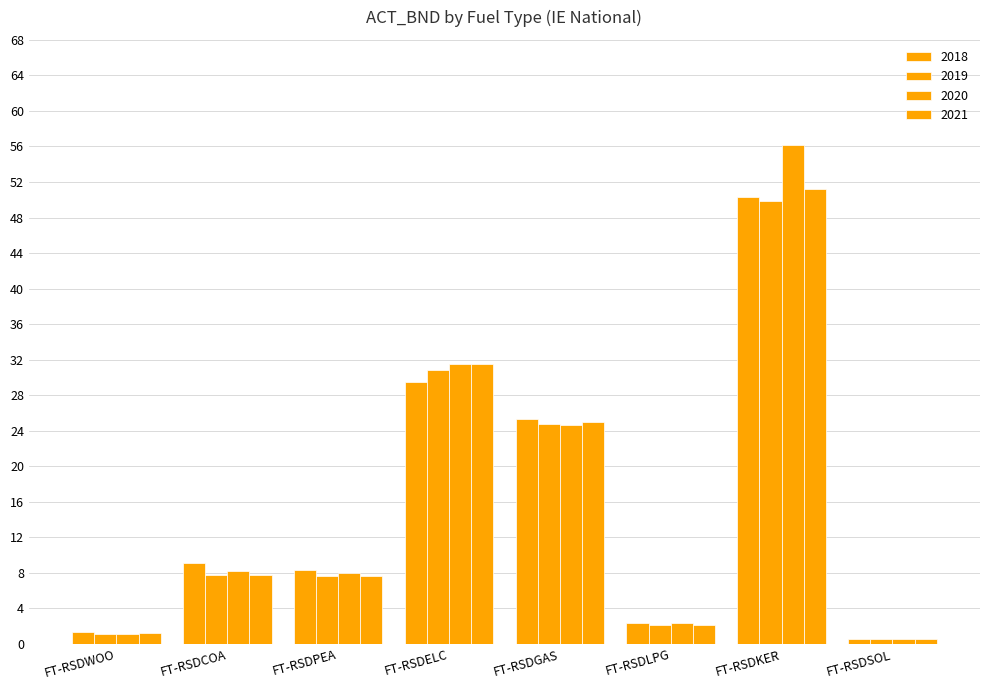

What is the difference between the second highest and second lowest values in the 2020 series?

30.4